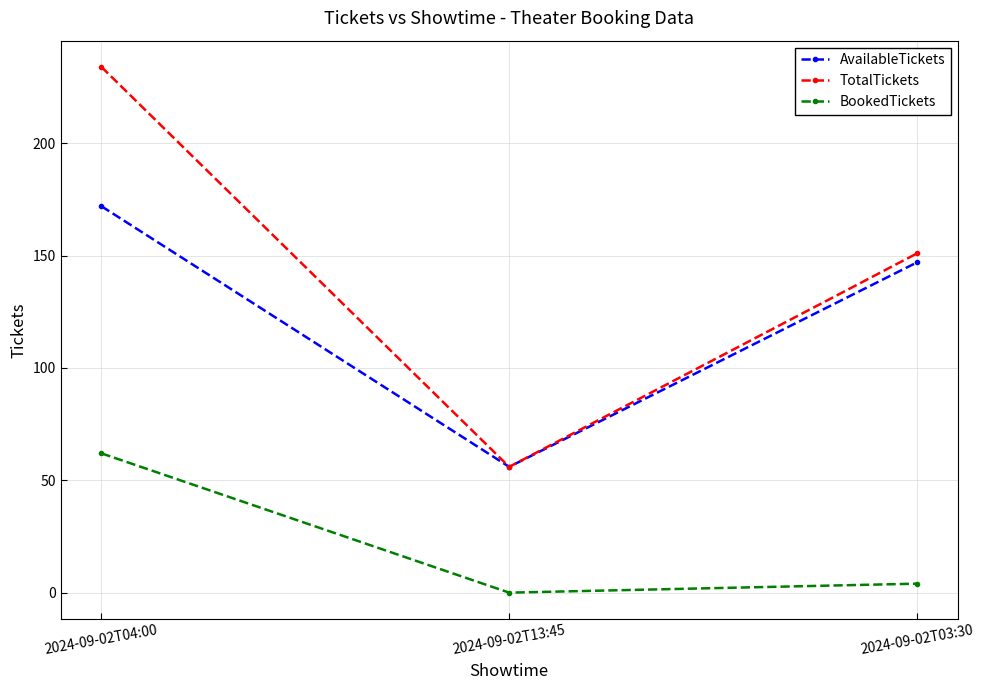

List the series in order of their peak value, highest first.

TotalTickets, AvailableTickets, BookedTickets